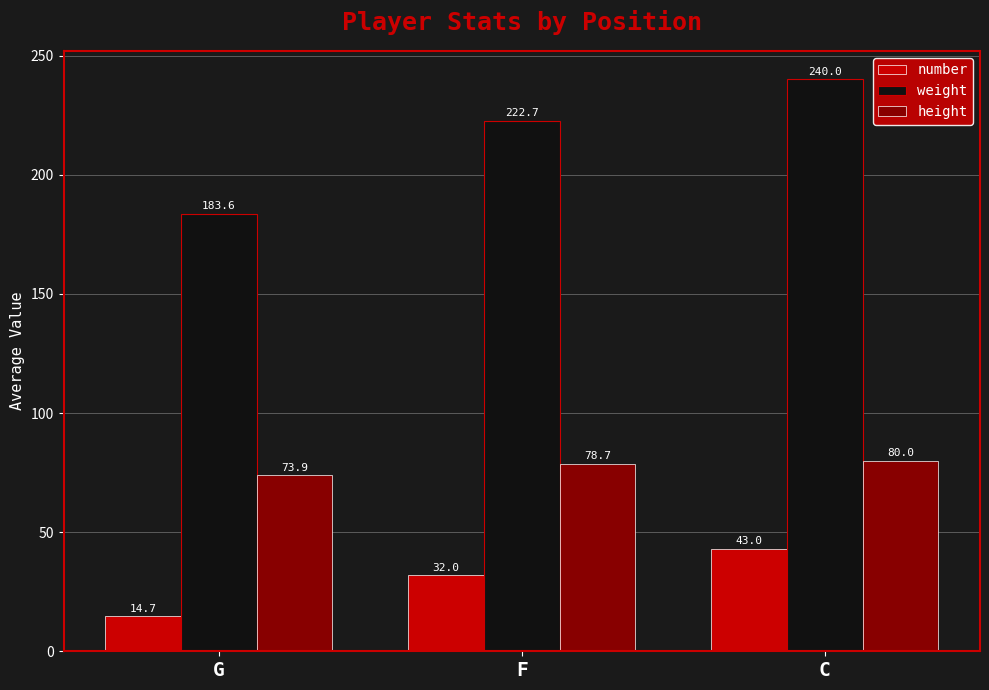

What is the smallest value displayed?

14.7